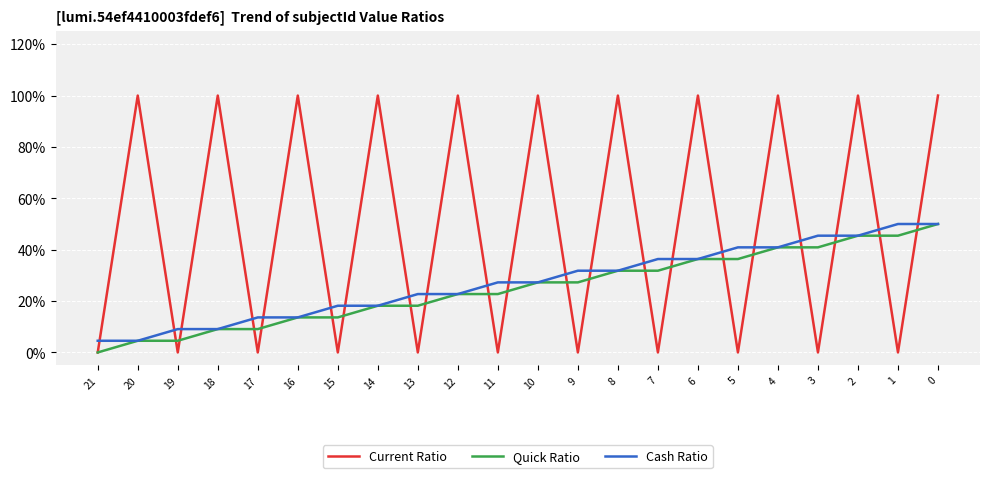

Which category has the lowest value across all series?

21